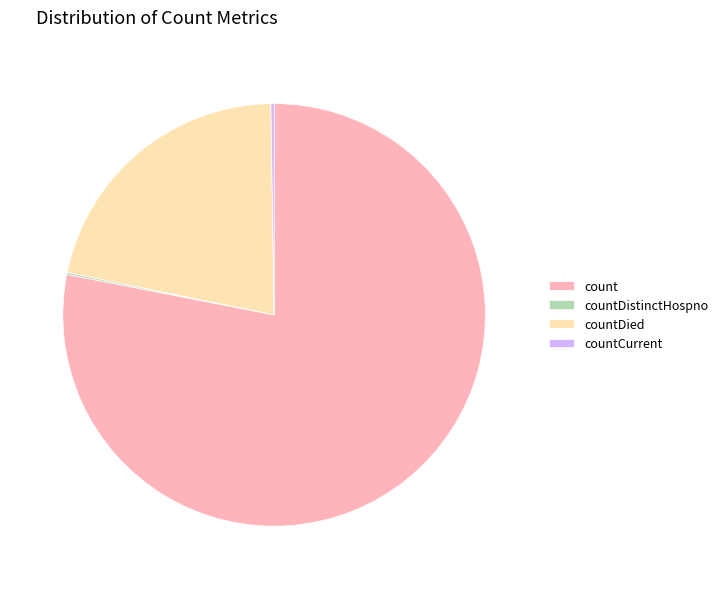

Which slice is the largest?

count